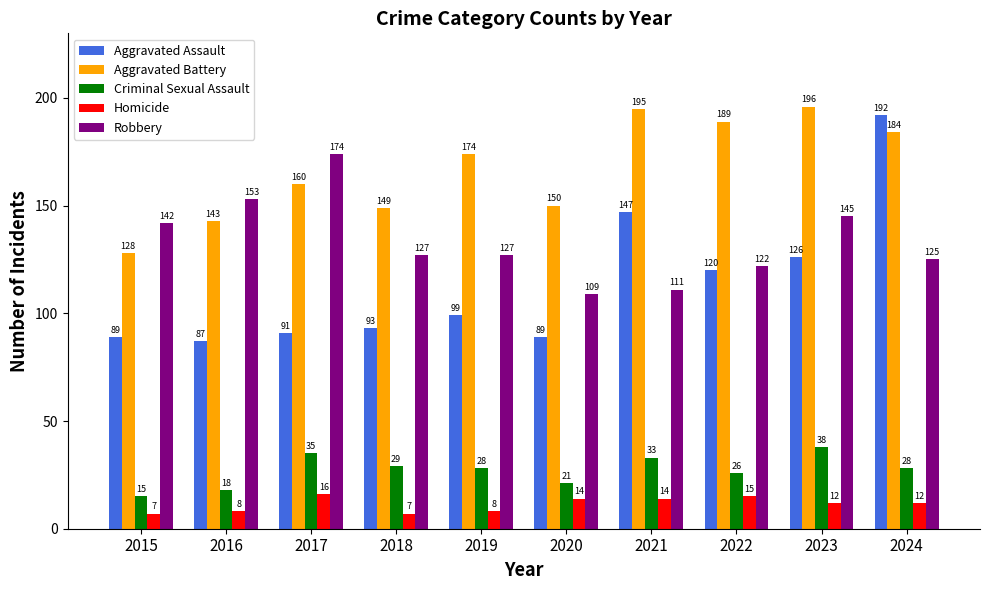

What is the value of the Homicide bar at the 1st from the left?

7